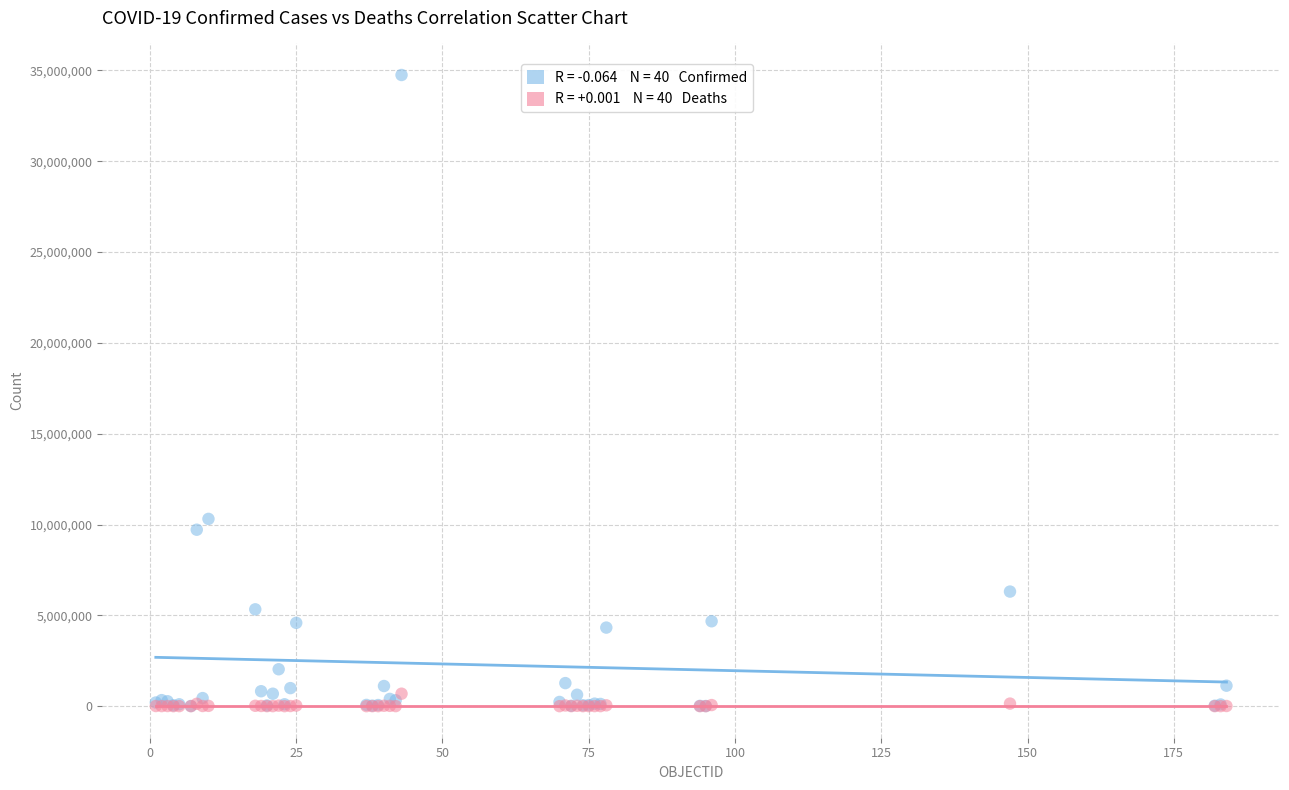

Across all series, what Y value is closest to 17373241?

10309725